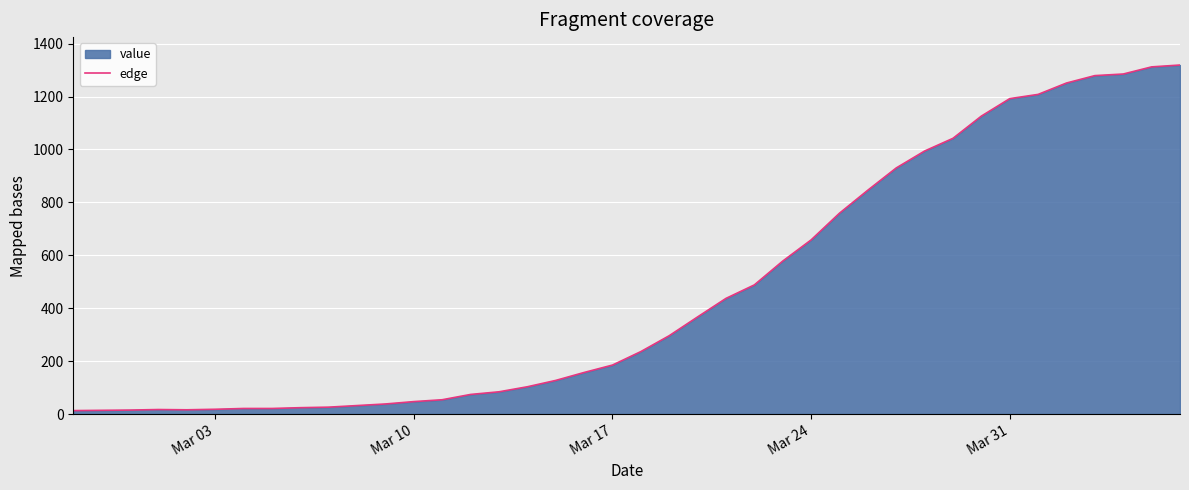

What is the value of the 26th point from the left?

578